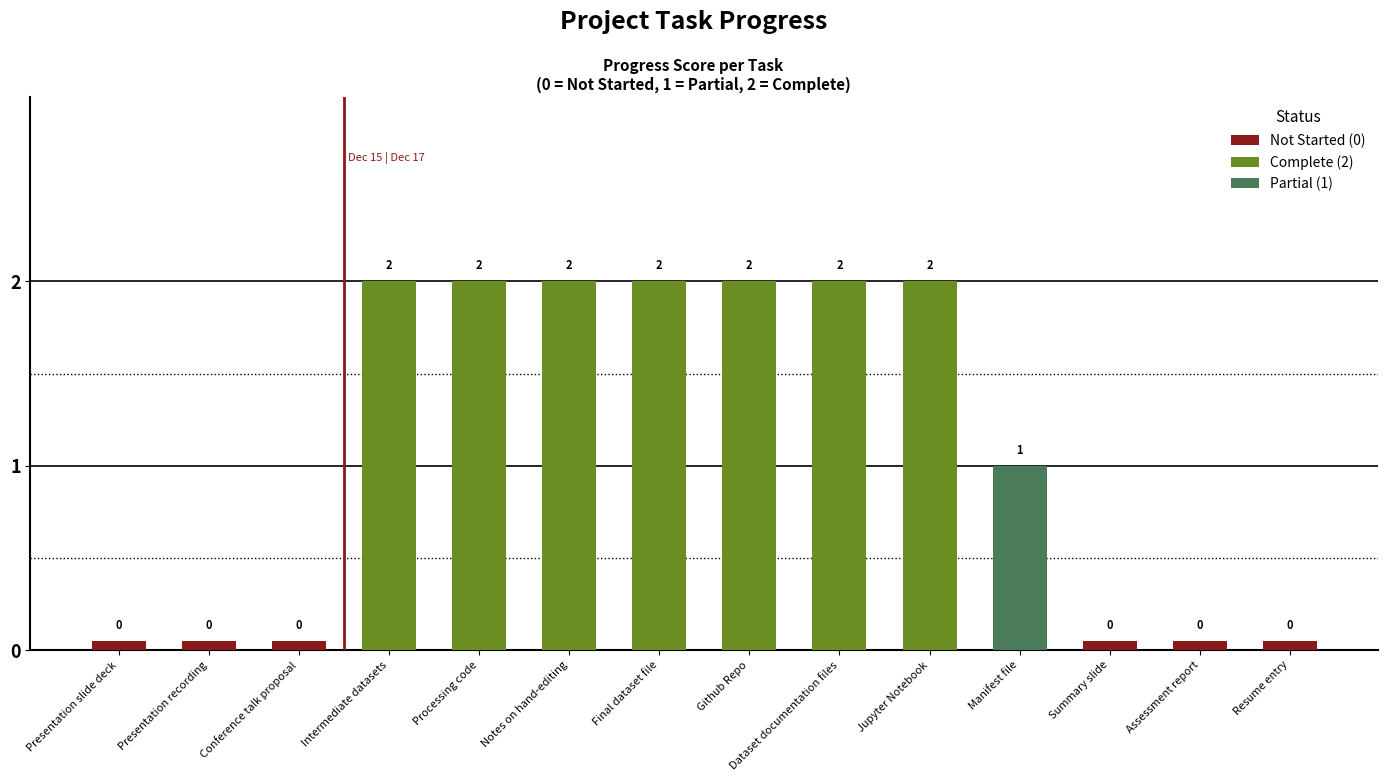

Does the chart contain any negative values?

No